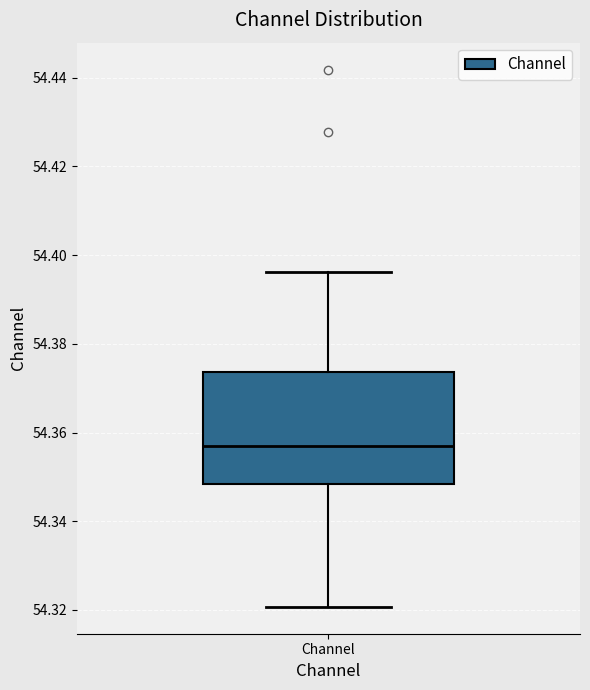

Transcribe this box plot: give where the median line is, the range the box spans, and where the two whiskers end, as read against the y-axis. The values are not printed on the chart, so give them approximately, as read against the axis.

median 54.358, box 54.348 to 54.374, whiskers 54.320 to 54.396